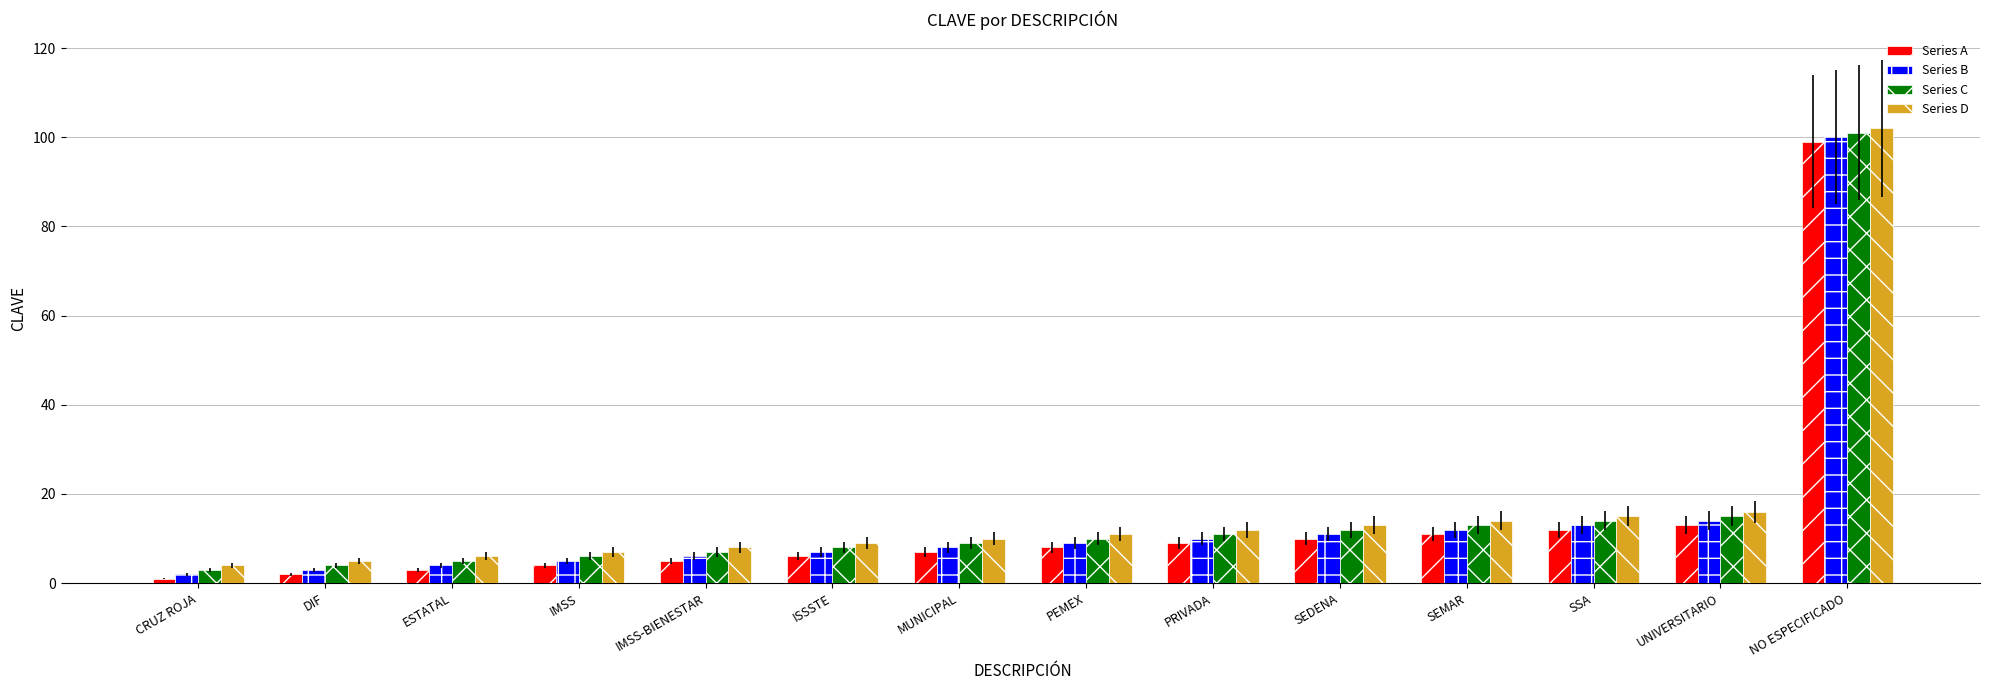

How many groups of bars are there?

14